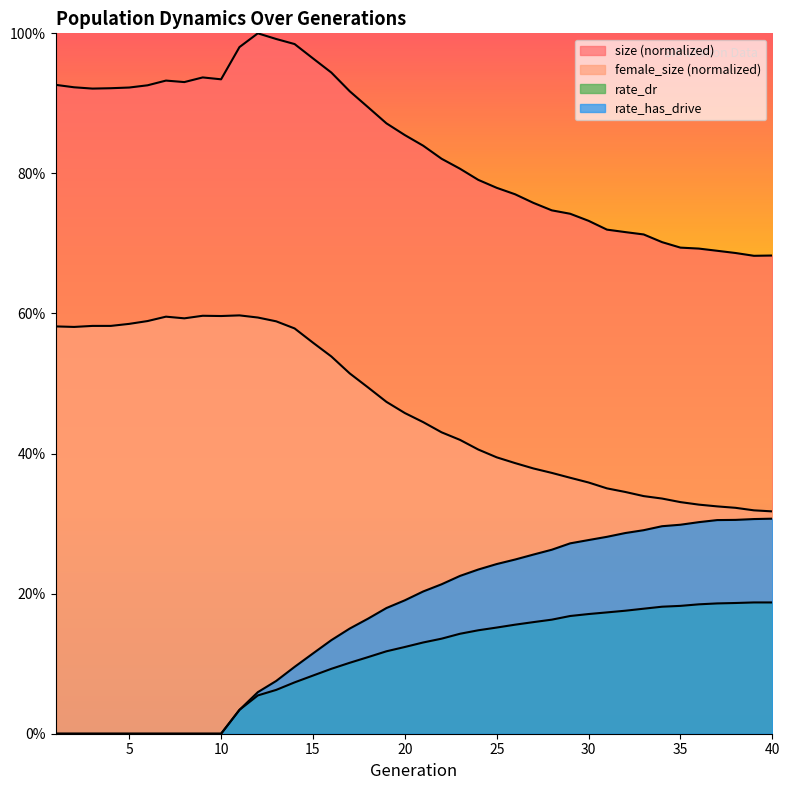

At which label does rate_dr reach its peak?

39